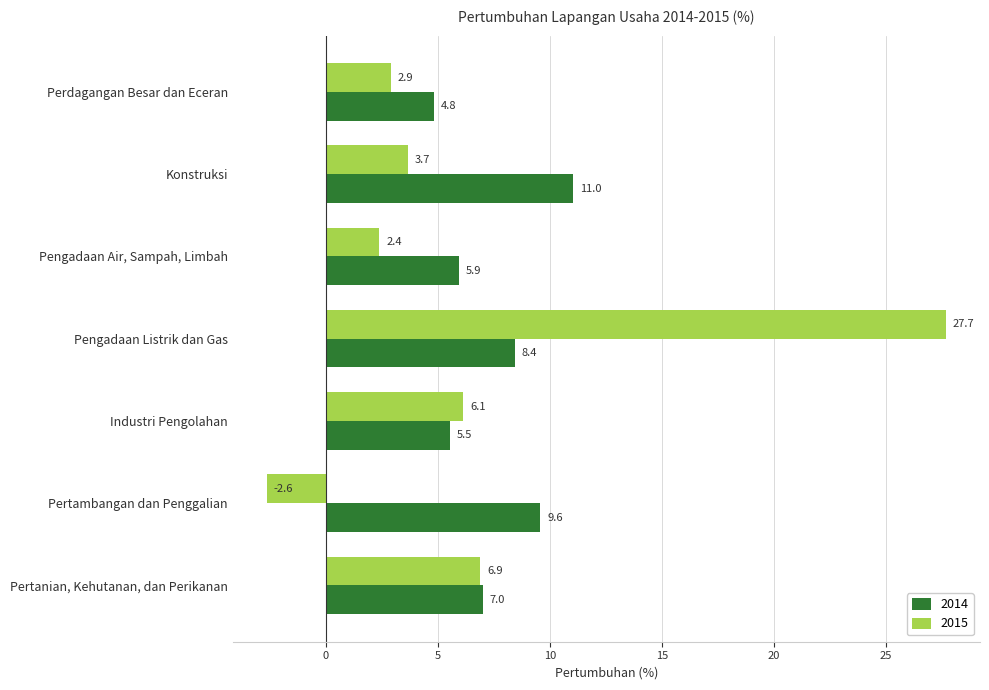

What is the sum of the 2015 values at Pengadaan Air, Sampah, Limbah and Pengadaan Listrik dan Gas?

30.1